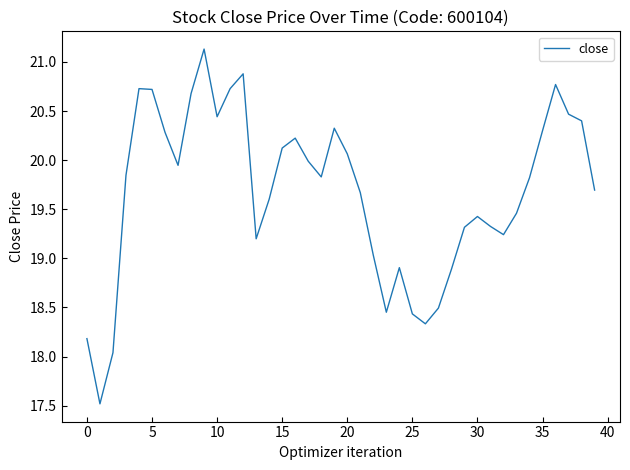

What is the greatest value displayed?

21.1